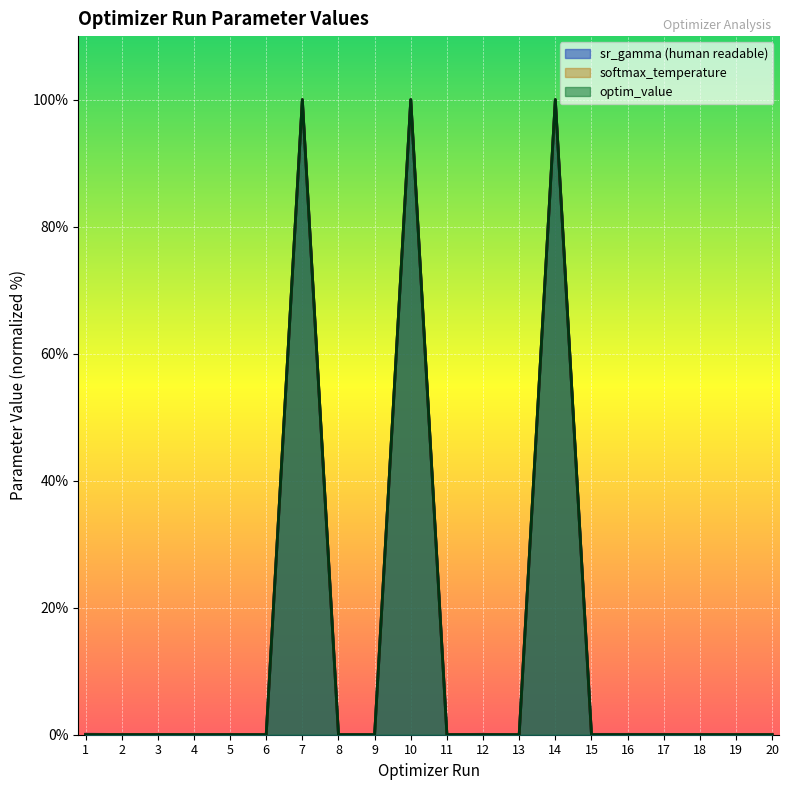

How many interior local peaks does the softmax_temperature series have?

5